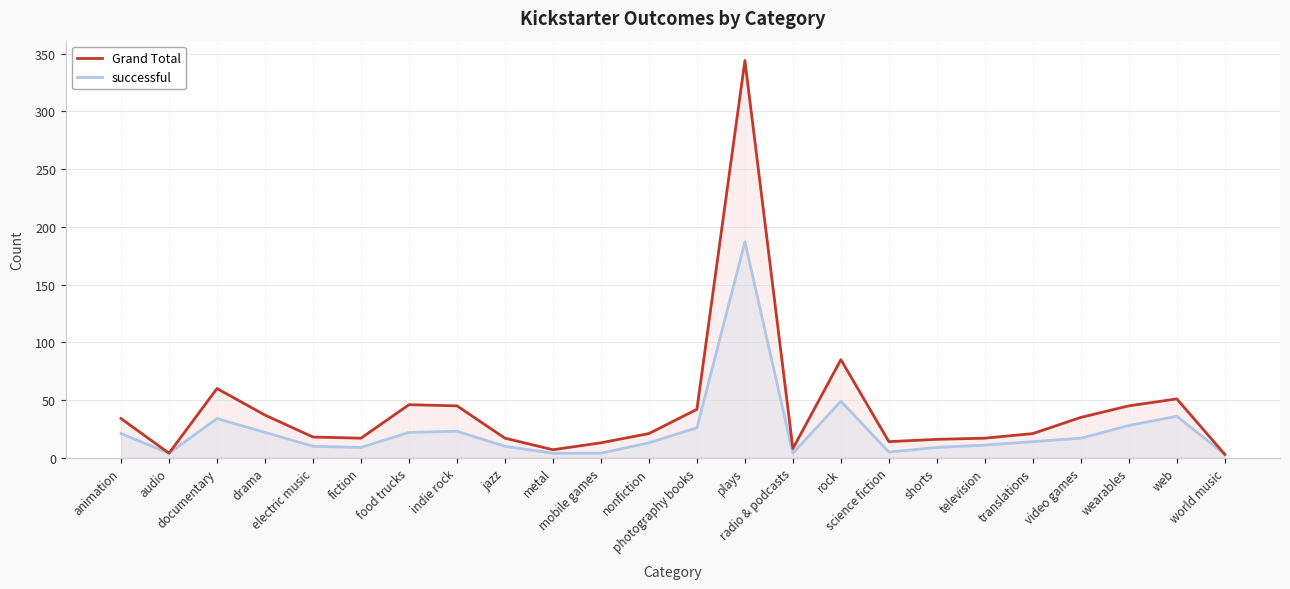

What is the difference between the highest and lowest values at jazz?

7